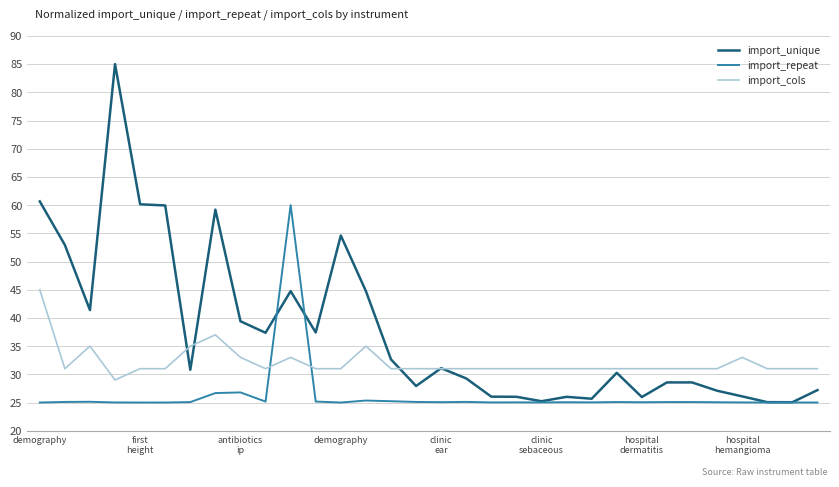

List the series in order of their overall mean, lowest first.

import_repeat, import_cols, import_unique